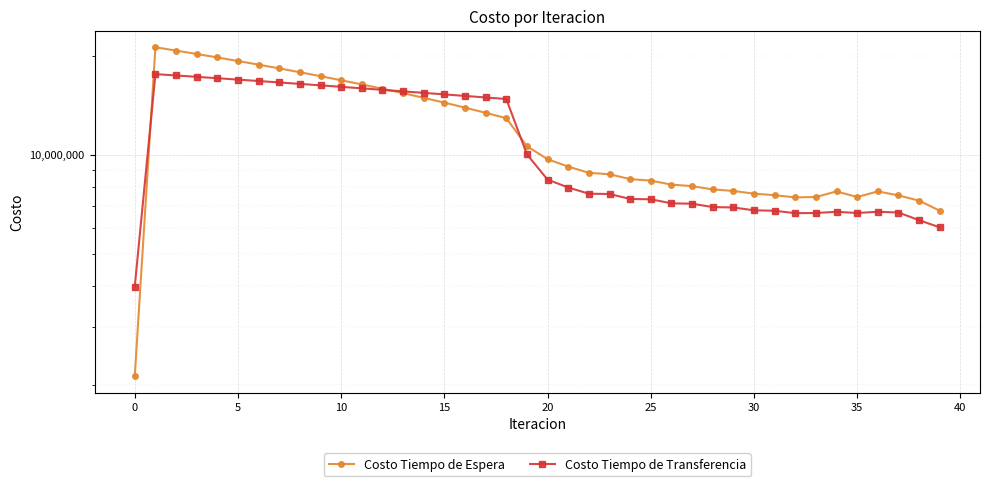

Rank the series by their maximum value, from lowest to highest.

Costo Tiempo de Transferencia, Costo Tiempo de Espera